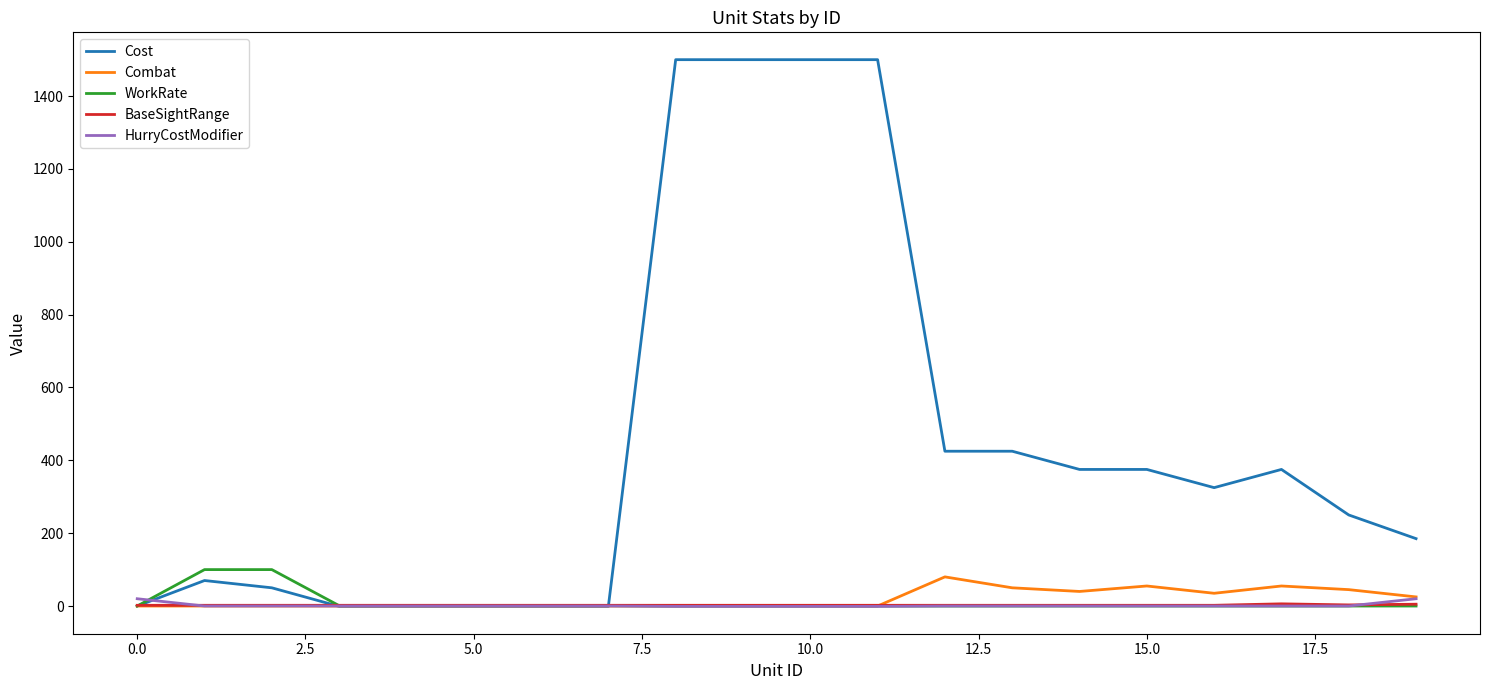

What is the highest value of the WorkRate series?

100